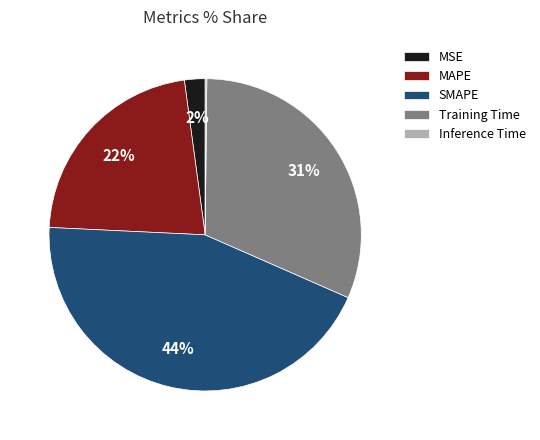

True or false: Training Time accounts for 31% of the total.

True